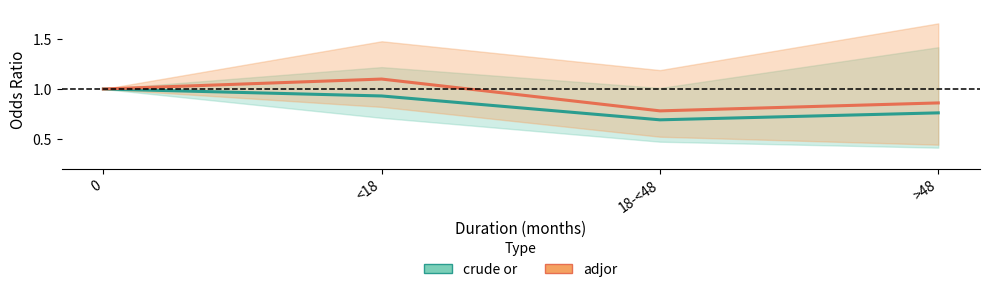

The adjor series shows 1.1 at <18. True or false?

True